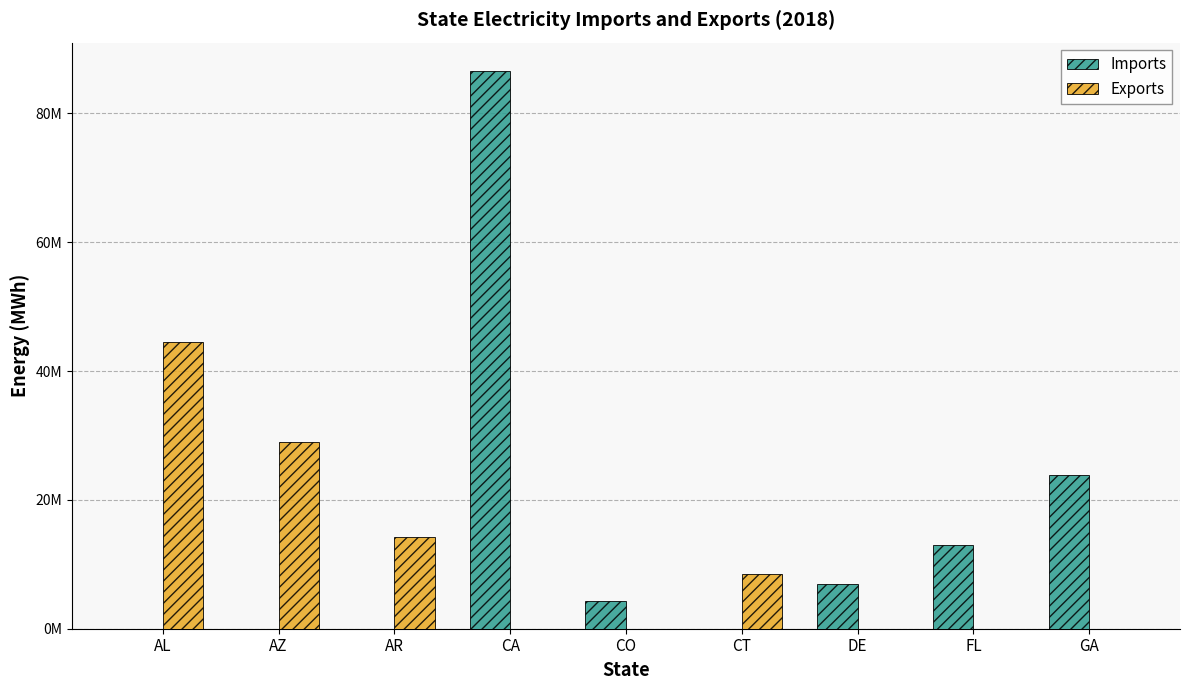

At which category is the sum across all series the highest?

CA